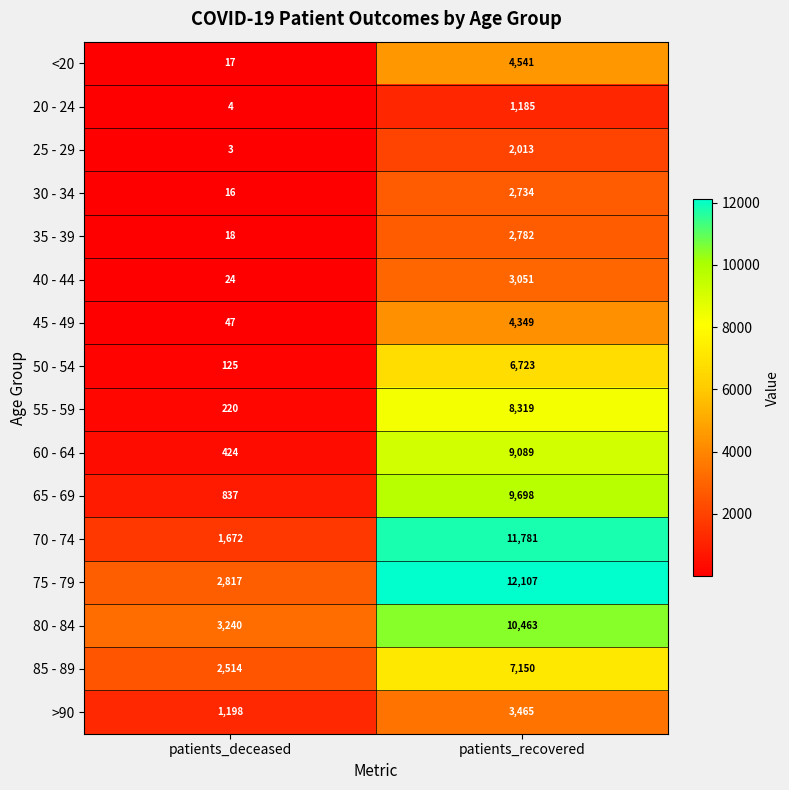

What is the smallest value displayed?

3